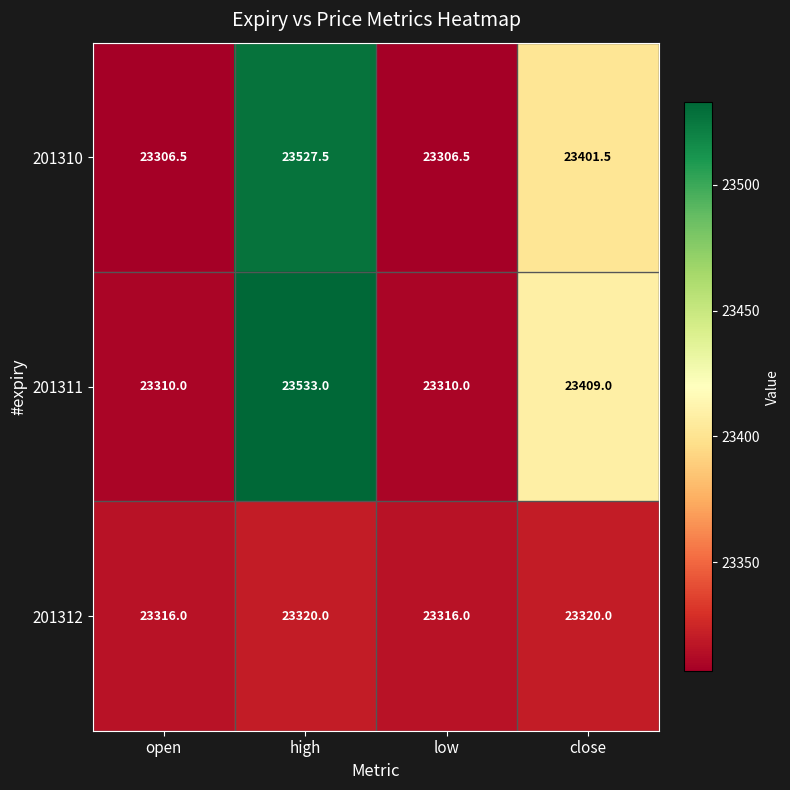

At which category is the sum across all series the highest?

high